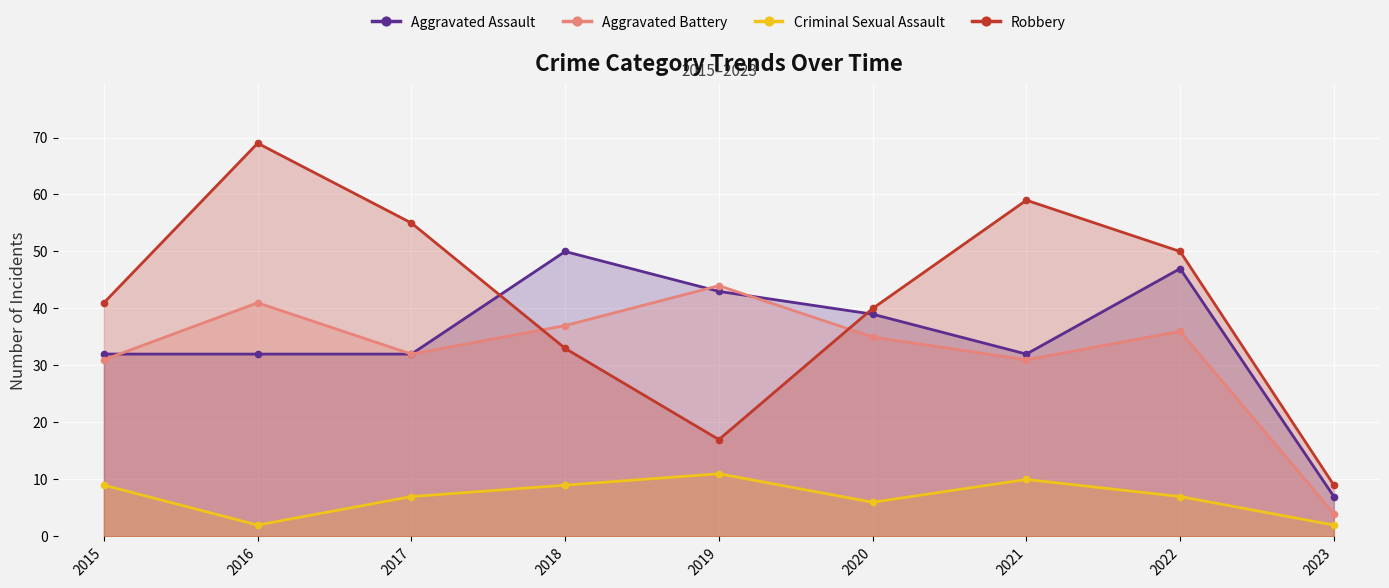

How many interior local peaks does the Aggravated Battery series have?

3